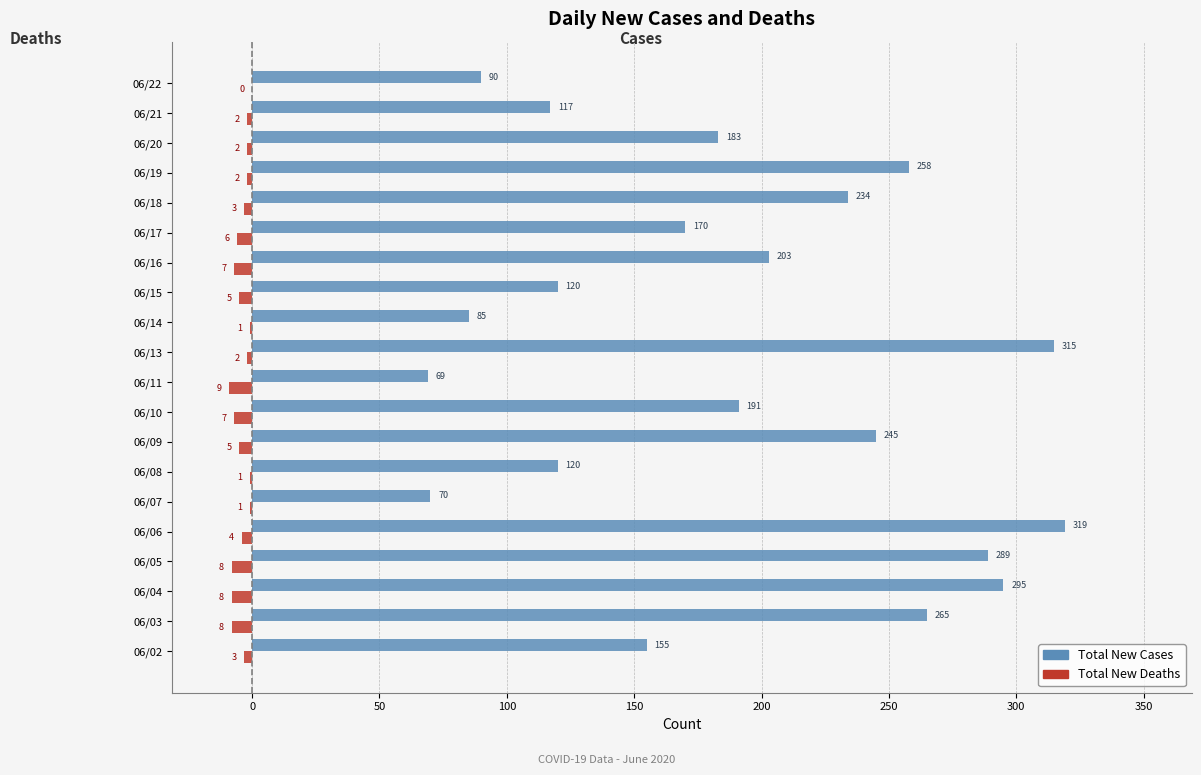

At which category is the sum across all series the highest?

06/06